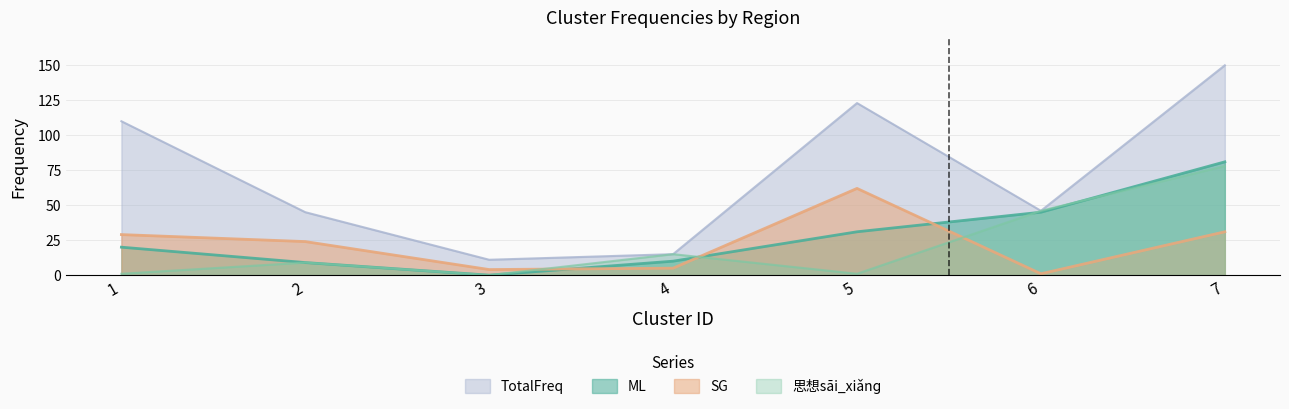

Is the value of SG at 6 greater than the value of 思想sāi_xiǎnɡ at 7?

No